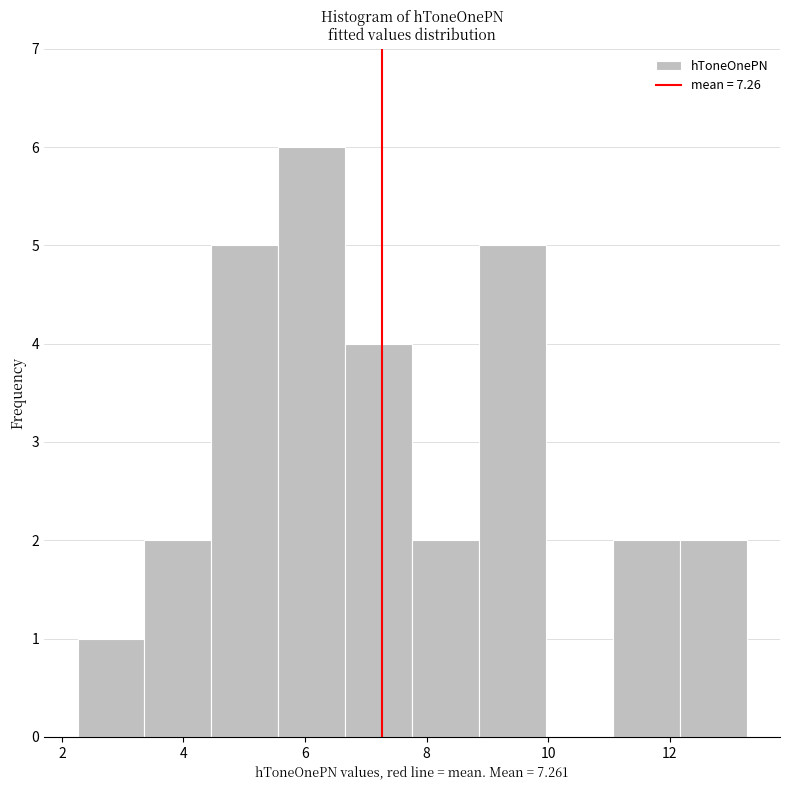

Which range on the x-axis has the tallest bar?

5.6 to 6.6